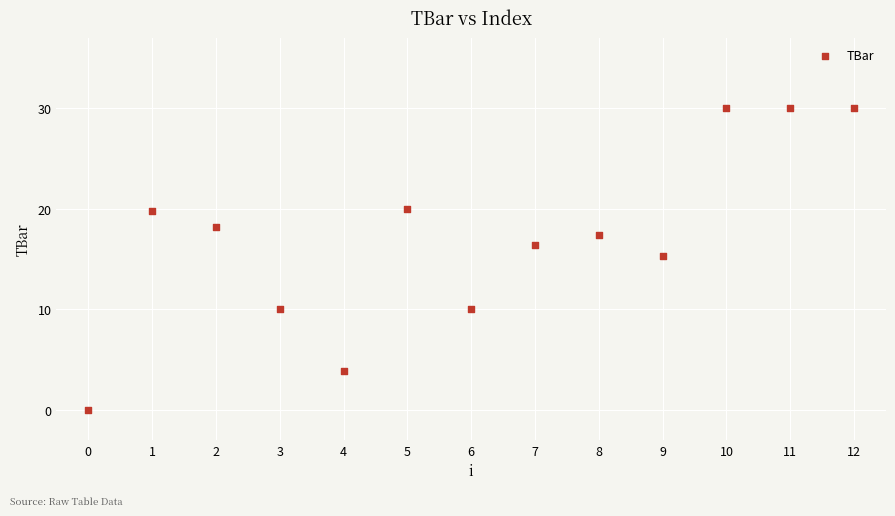

What is the range of Y values (max minus min)?

30.0